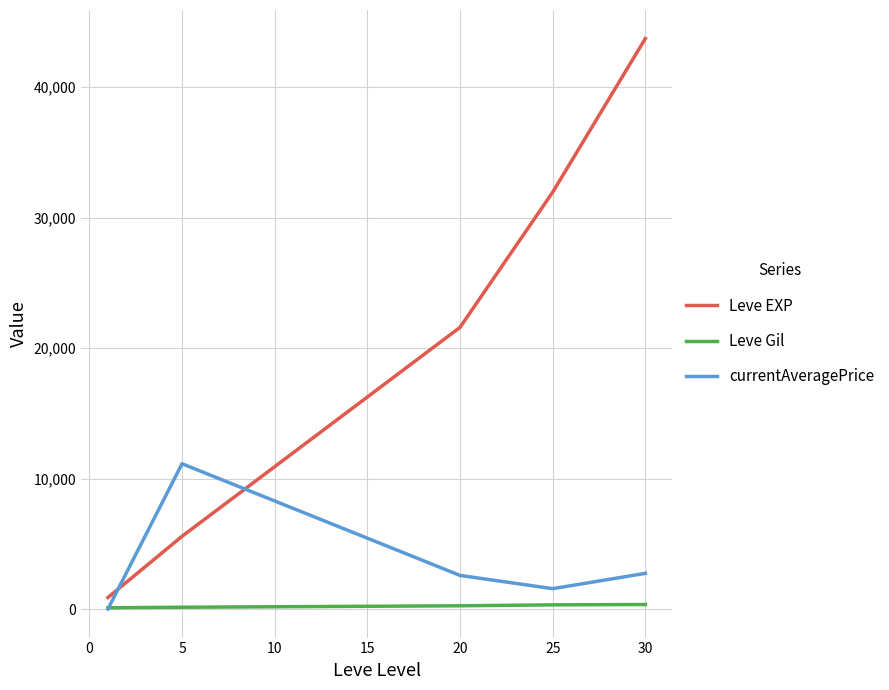

What is the highest value of the Leve EXP series?

43730.0